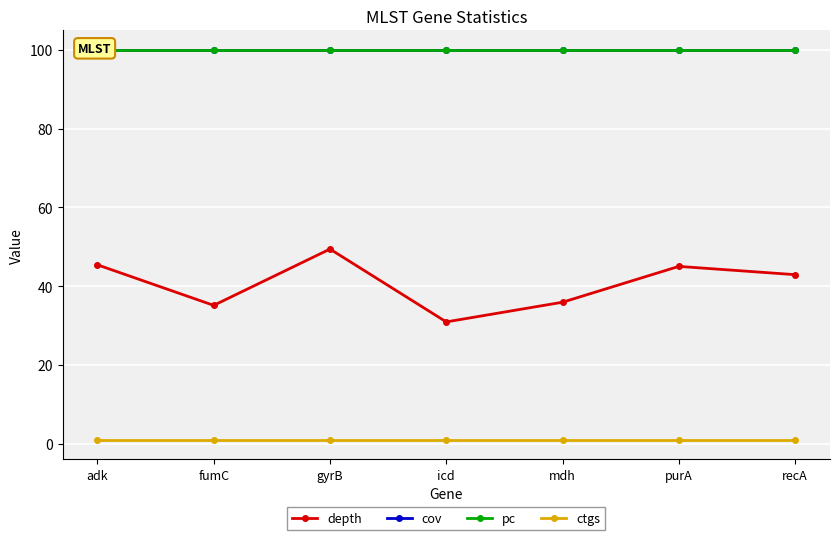

Which series has the largest total across all categories?

cov